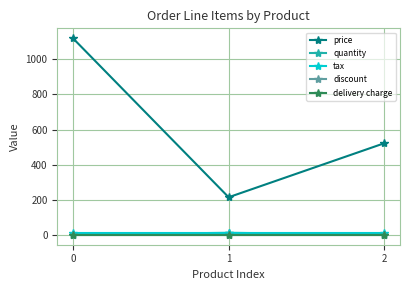

Does the chart have visible grid lines?

Yes